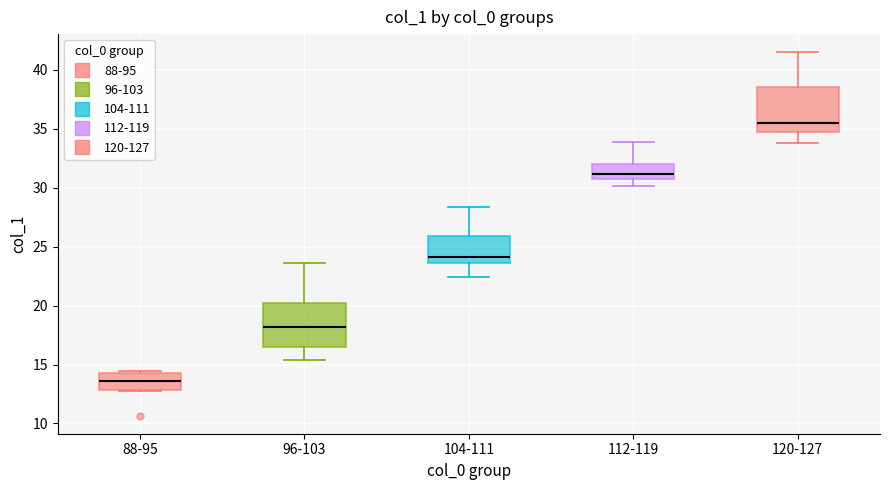

Where is the lower edge of the box for 88-95 on the y-axis? The values are not printed on the chart, so give them approximately, as read against the axis.

13.0